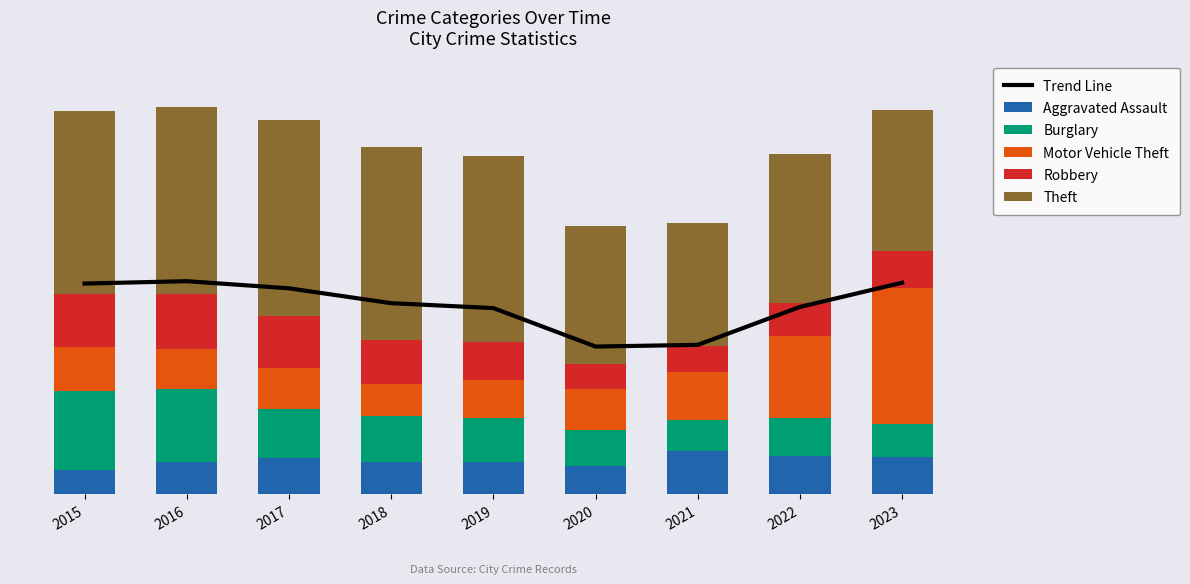

What is the difference between the maximum and minimum values in the Trend Line series?

452.7